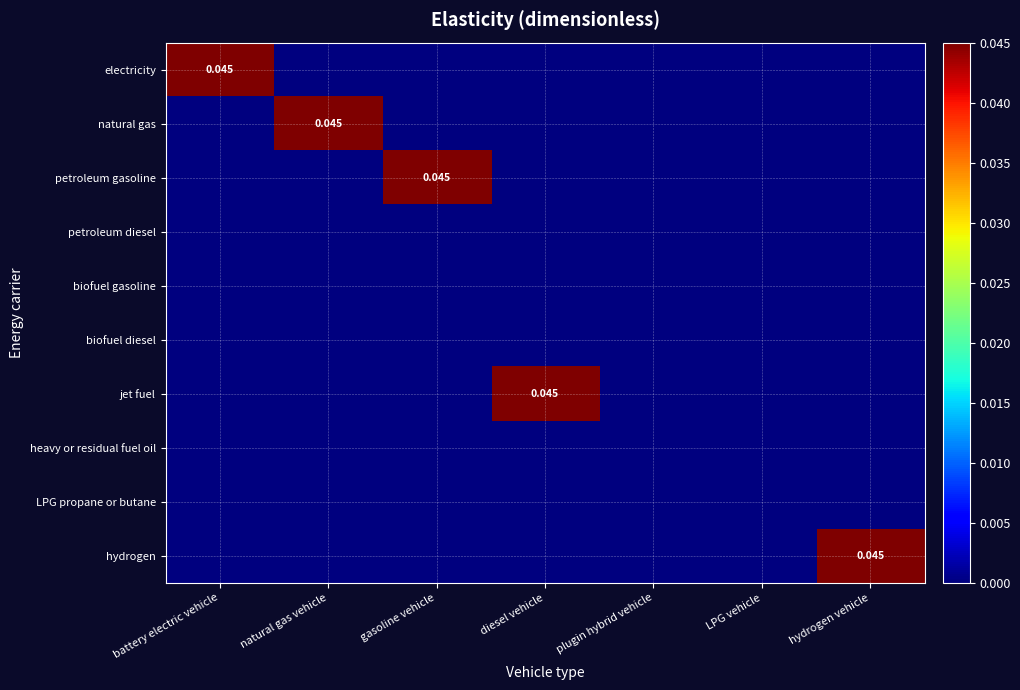

At how many categories does at least one series exceed 0?

5